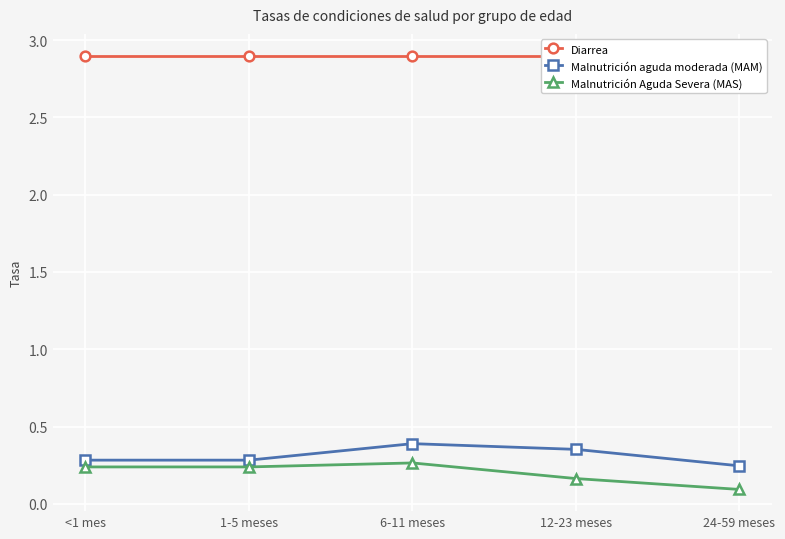

The Malnutrición aguda moderada (MAM) series shows 0.2 at 24-59 meses. True or false?

True